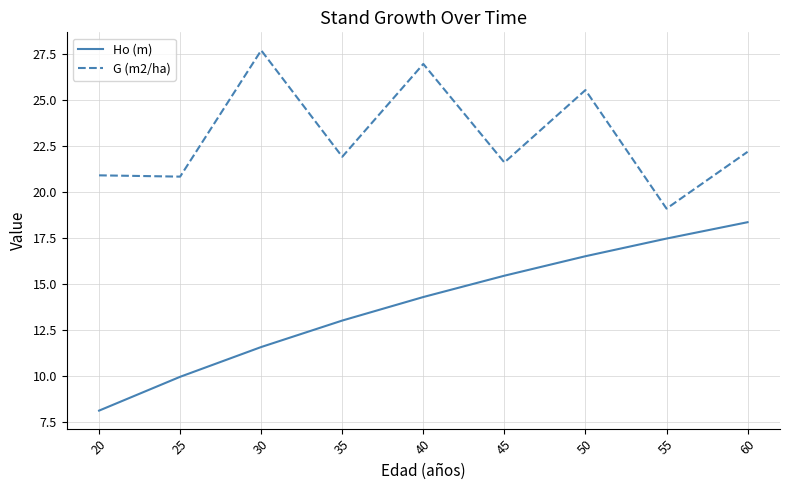

What are all the series names shown in the legend?

Ho (m), G (m2/ha)